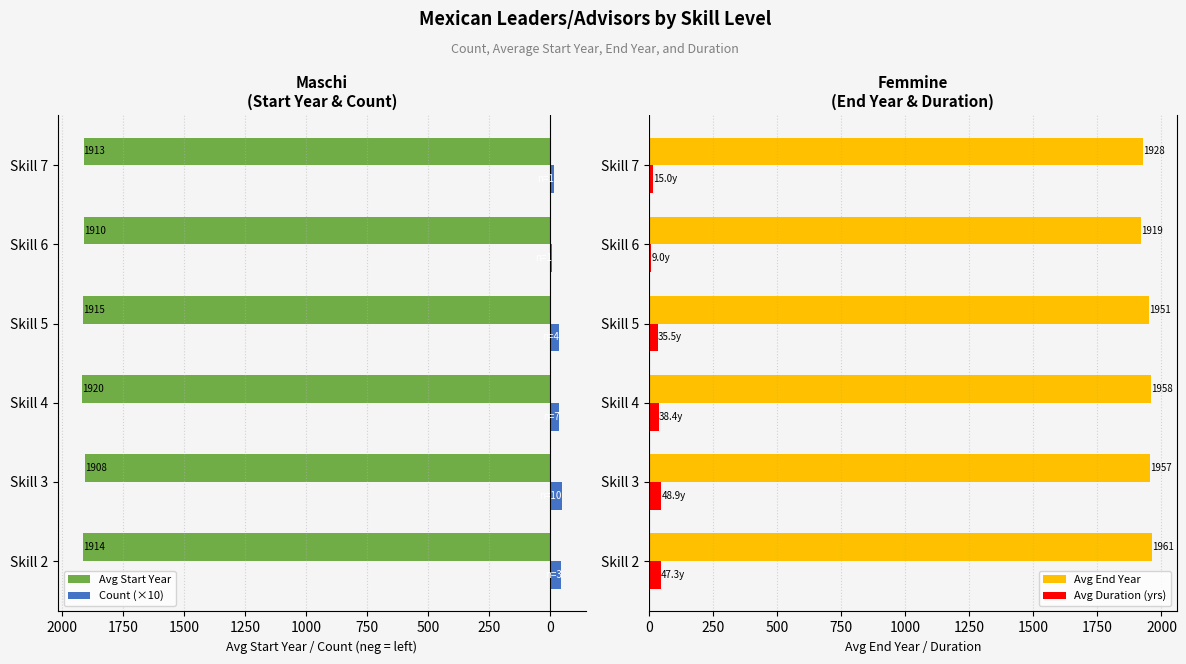

What is the lowest value of the Avg Start Year series?

1907.7